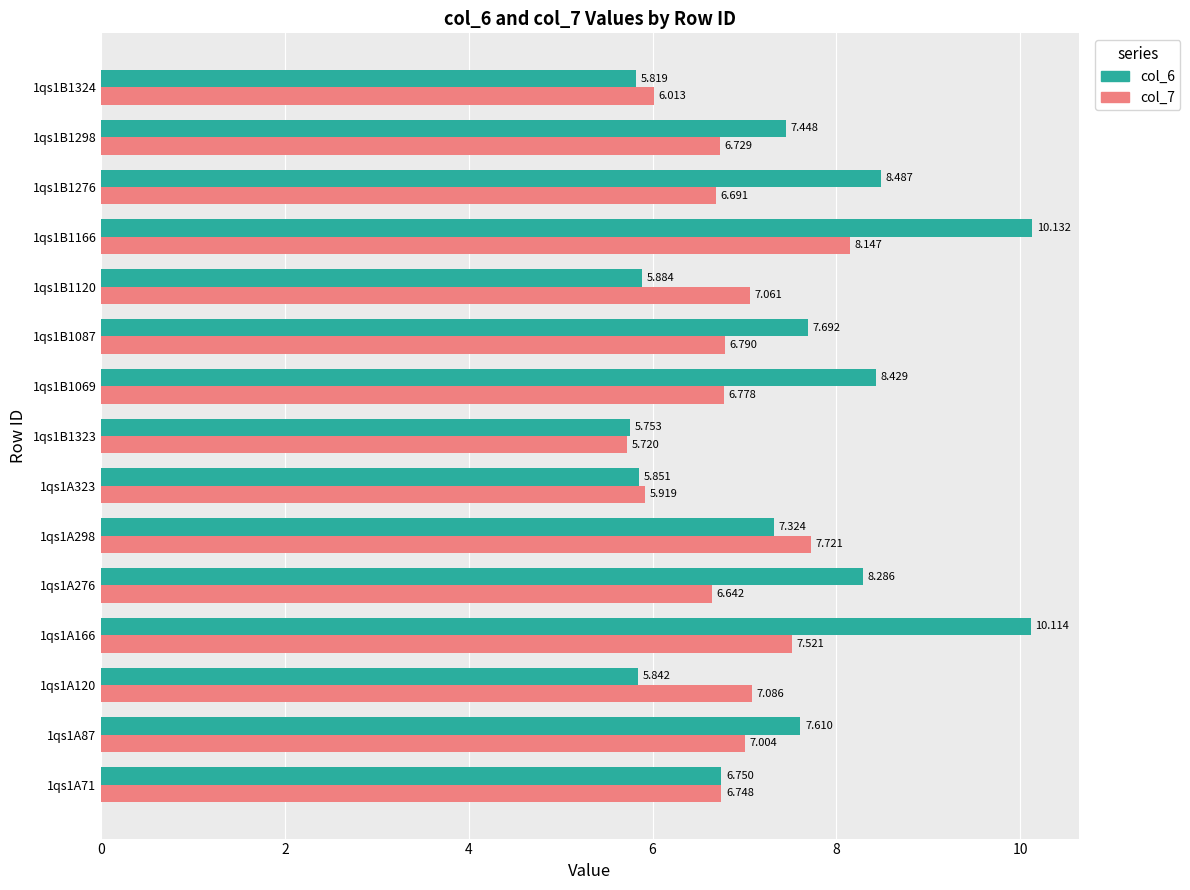

List the series in order of their peak value, lowest first.

col_7, col_6